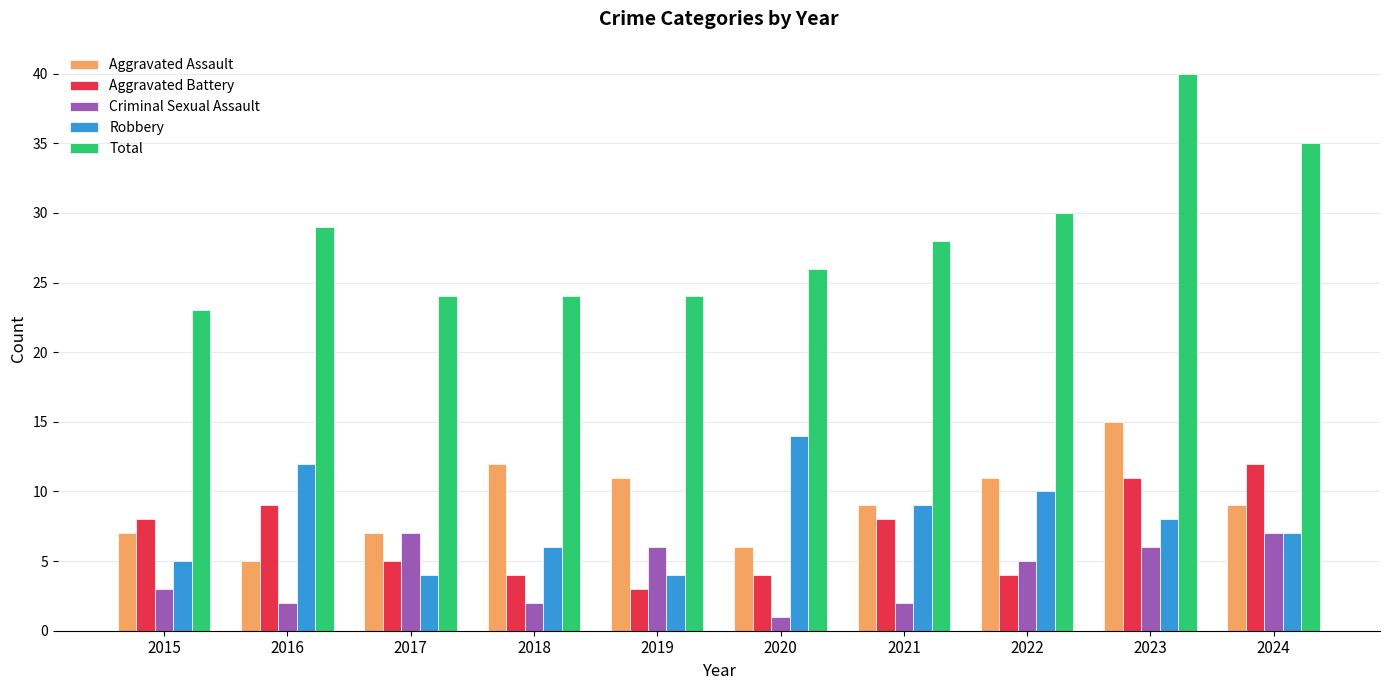

What is the total value across all series at 2017?

47